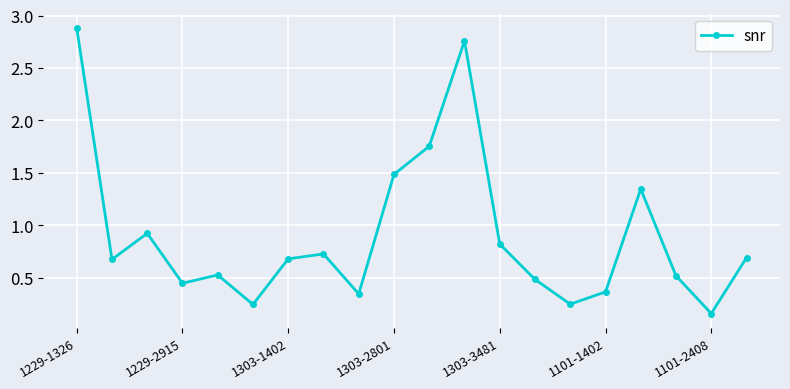

How many interior local peaks (higher than both neighbors) does the data have?

5